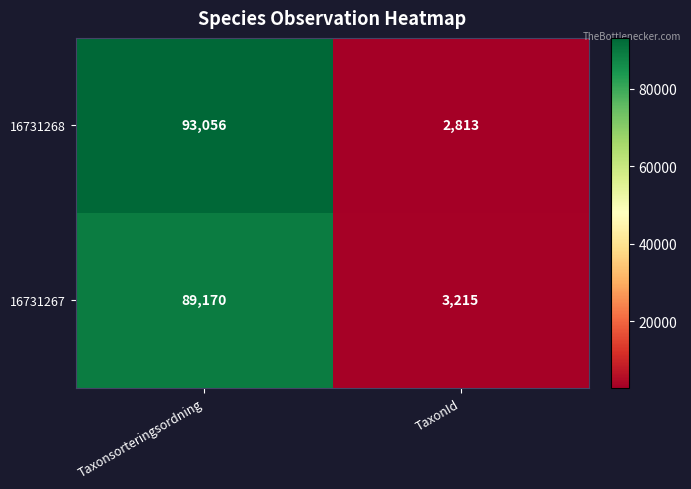

What is the difference between the highest and lowest values at TaxonId?

402